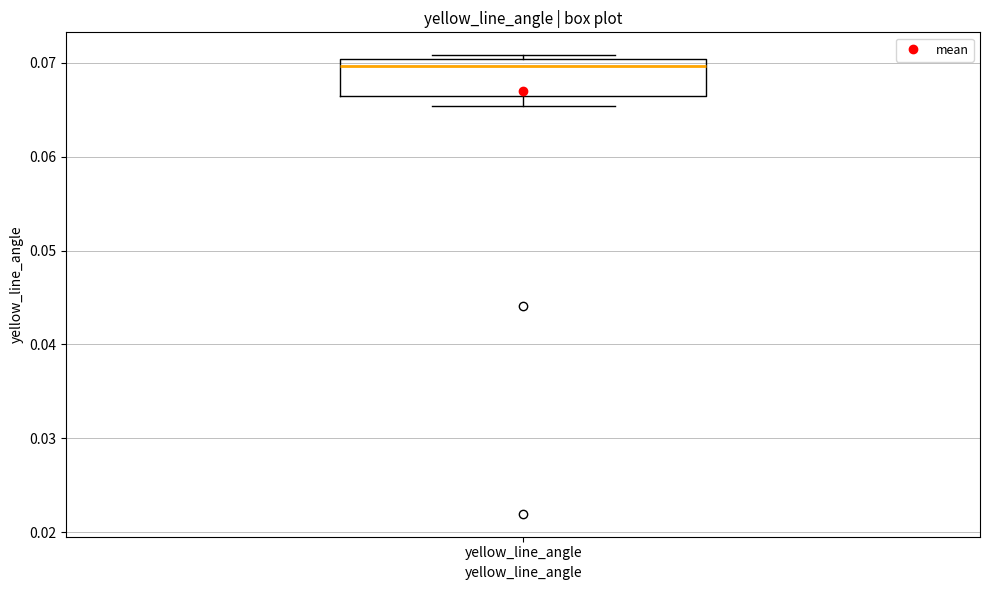

Read this box plot against the y-axis: the position of the median line, the range covered by the box, and the ends of both whiskers. The values are not printed on the chart, so give them approximately, as read against the axis.

median 0.070 (just below the box's upper edge), box 0.066 to 0.070, whiskers 0.065 to 0.071